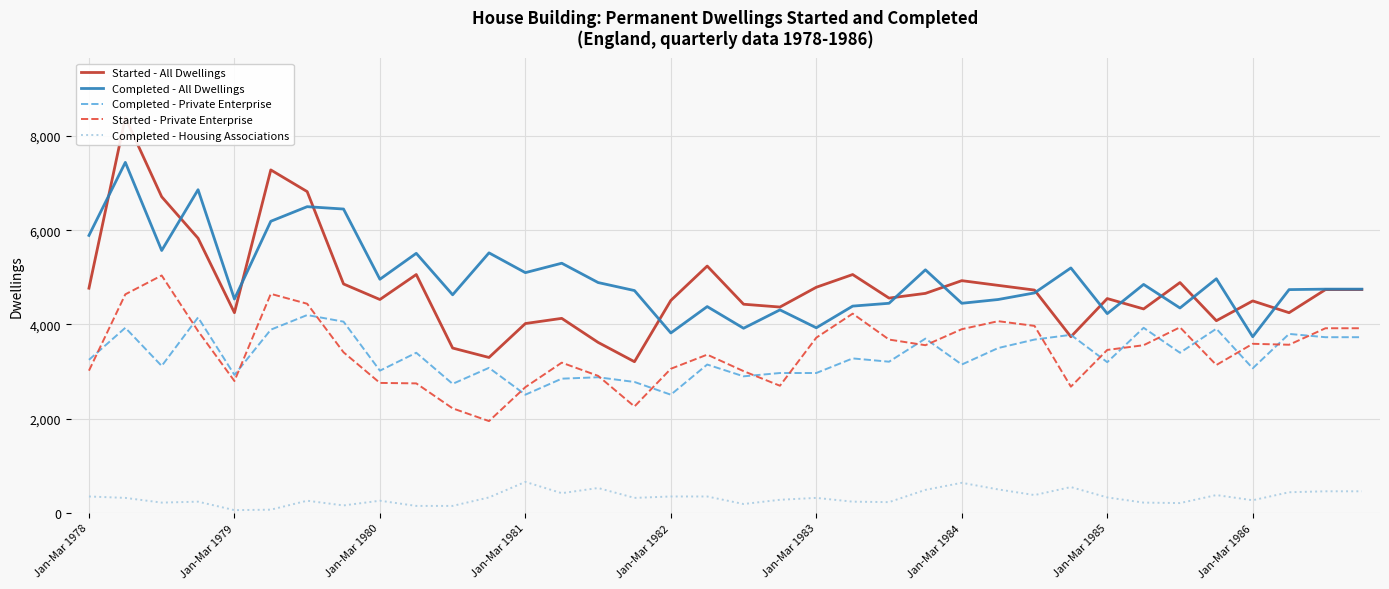

What is the value of the Completed - Private Enterprise point at the 36th from the left?

3730